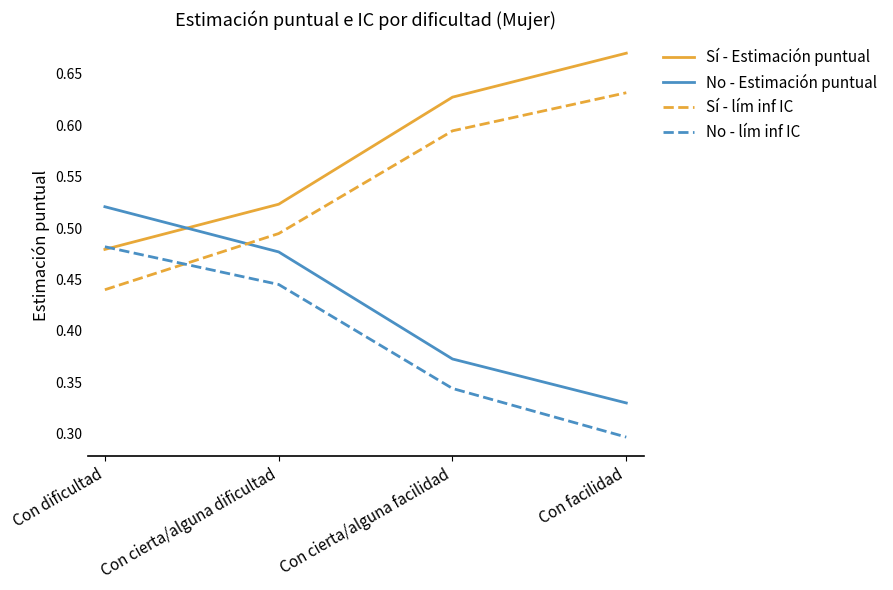

True or false: No - lím inf IC has a value of 0.3 at Con facilidad.

True